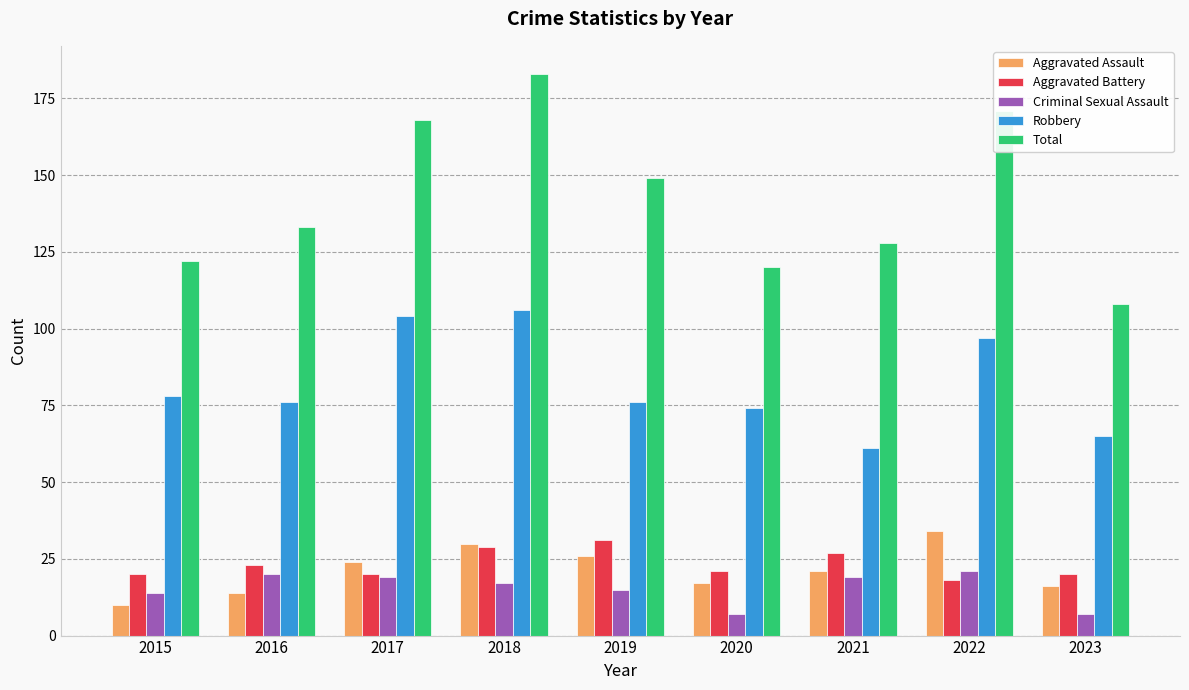

What is the value of the Aggravated Assault bar at the 4th from the left?

30